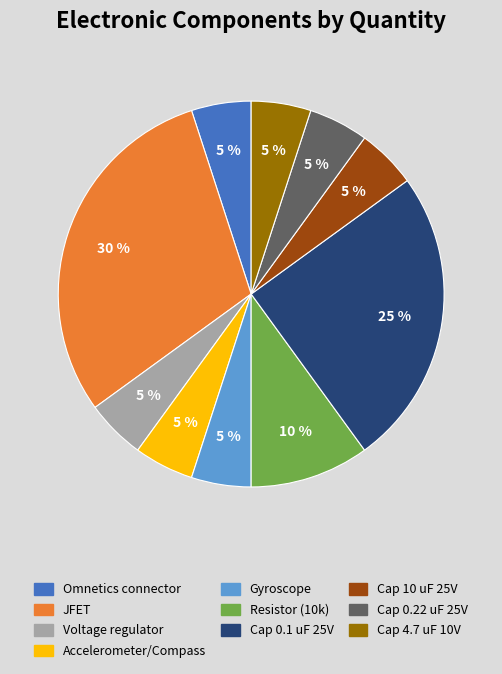

Which slice is the largest?

JFET